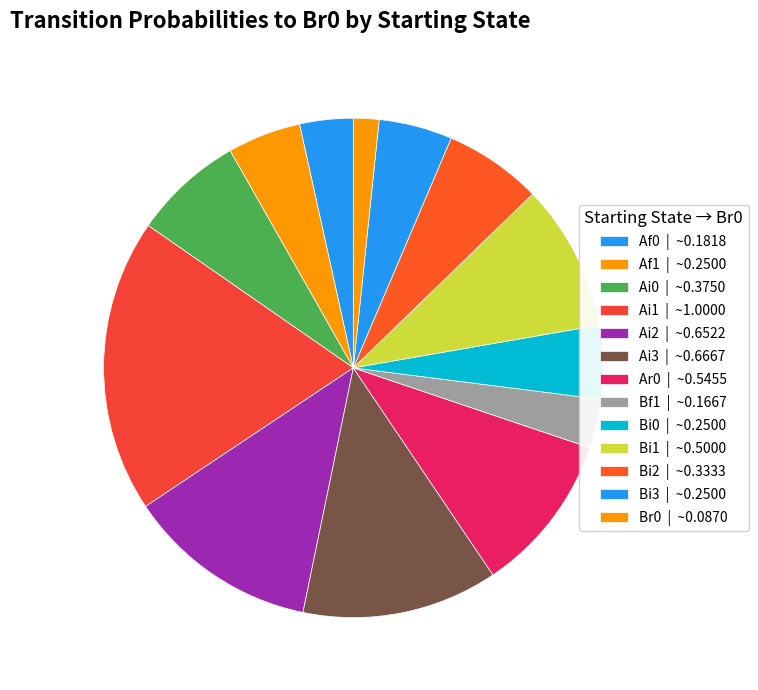

What is the largest slice in the pie chart?

Ai1